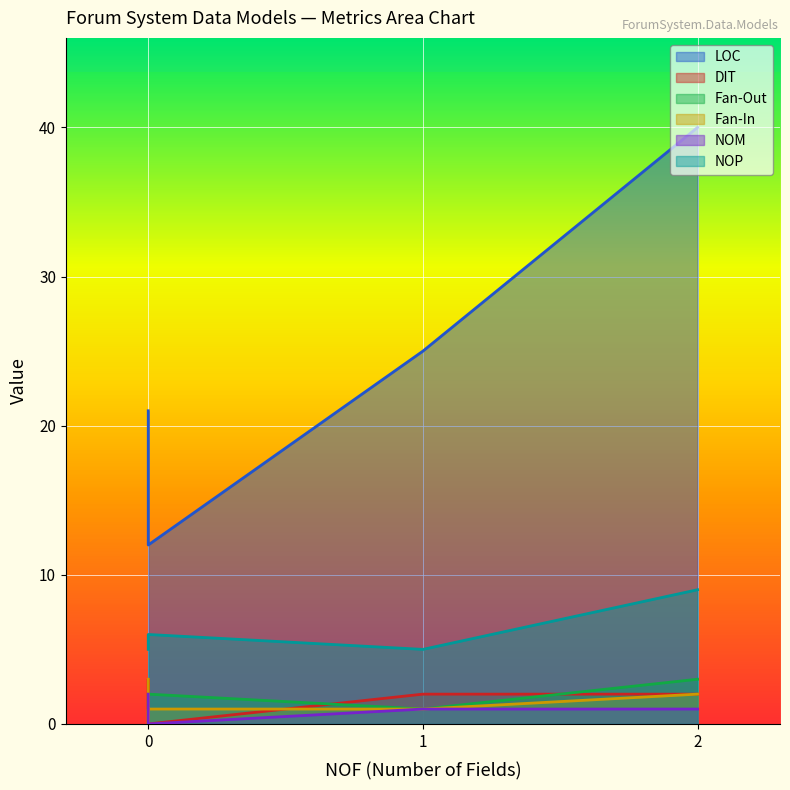

The LOC series shows 4 at Vote. True or false?

False